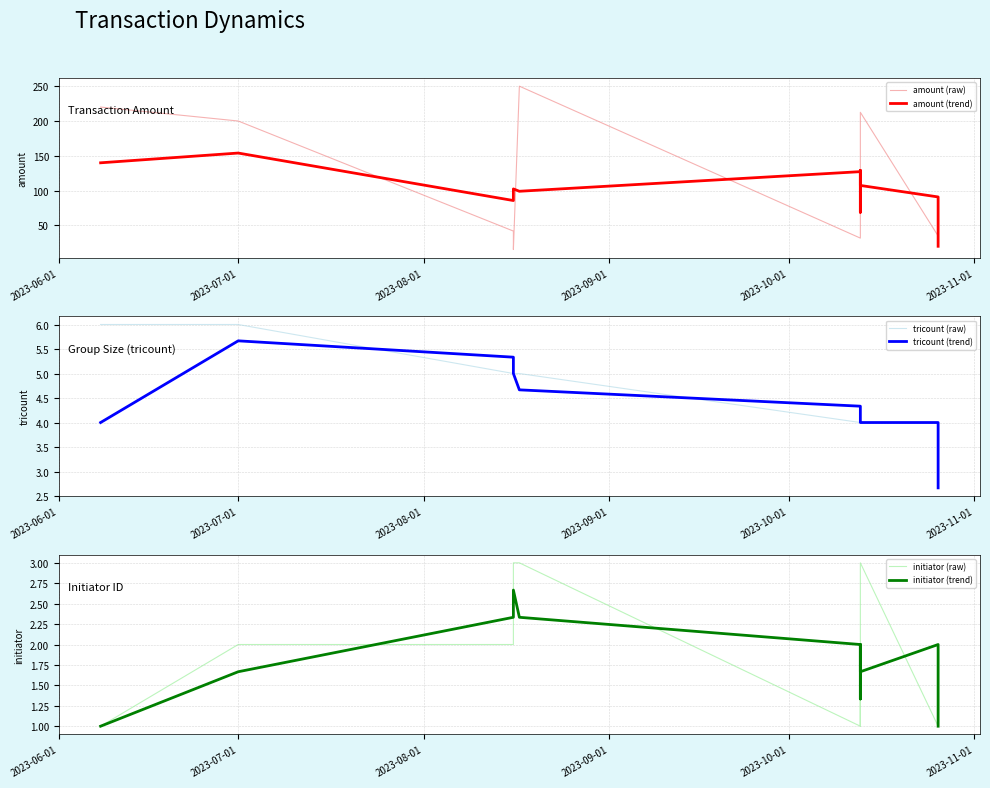

True or false: tricount (raw) and initiator (raw) intersect in this chart.

False